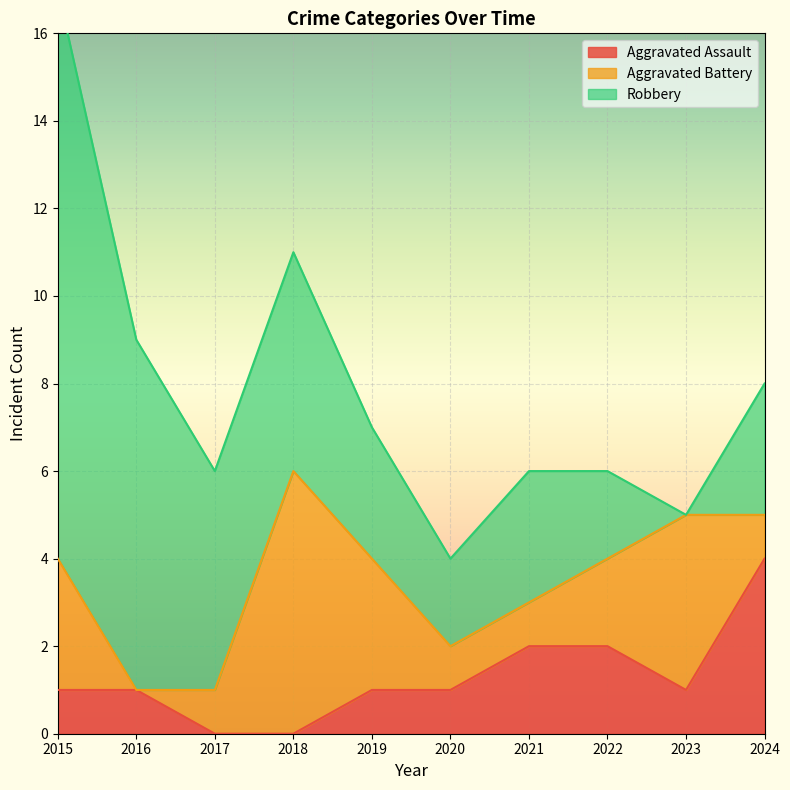

How many values in the Aggravated Assault series are below 1?

2